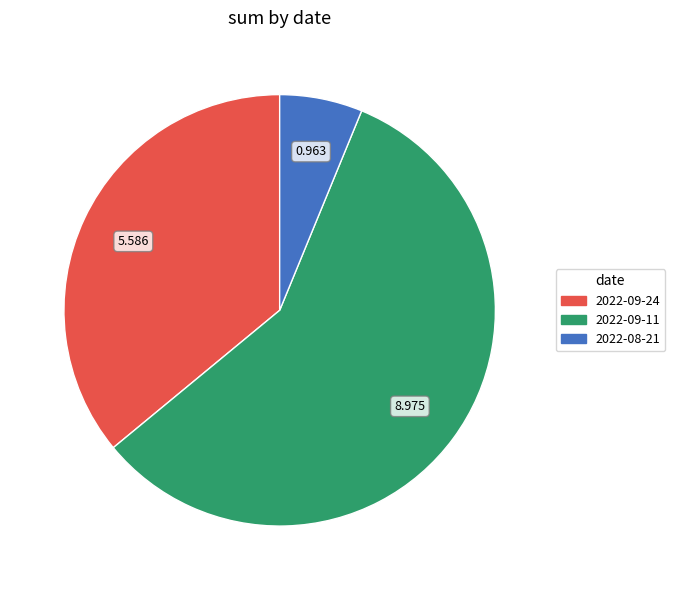

The 2022-08-21 slice represents 1% of the pie. True or false?

False